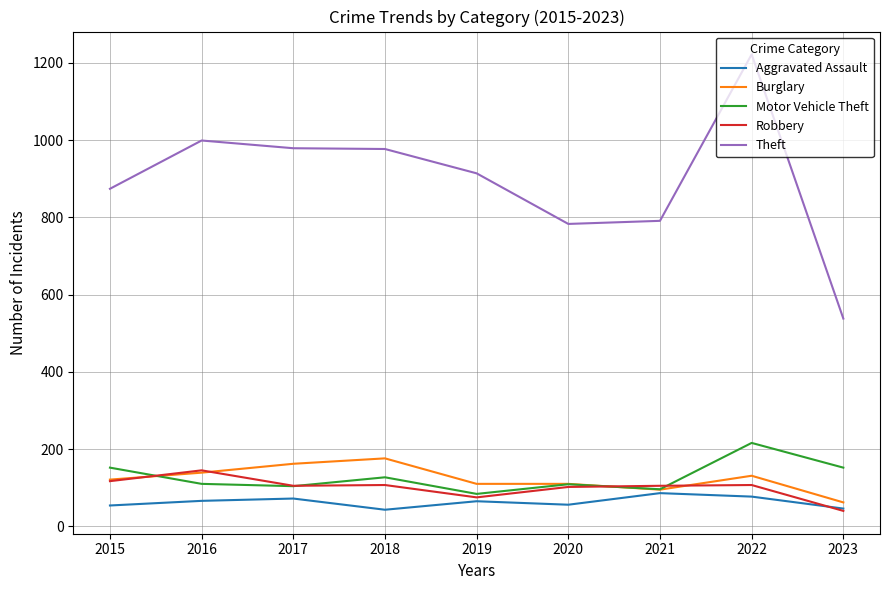

True or false: Theft and Burglary intersect in this chart.

False